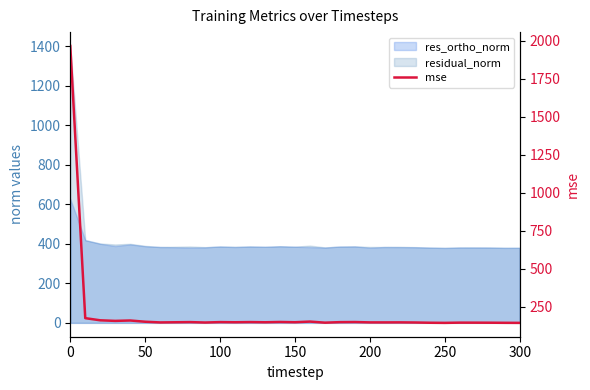

Which label corresponds to the smallest value in the chart?

300